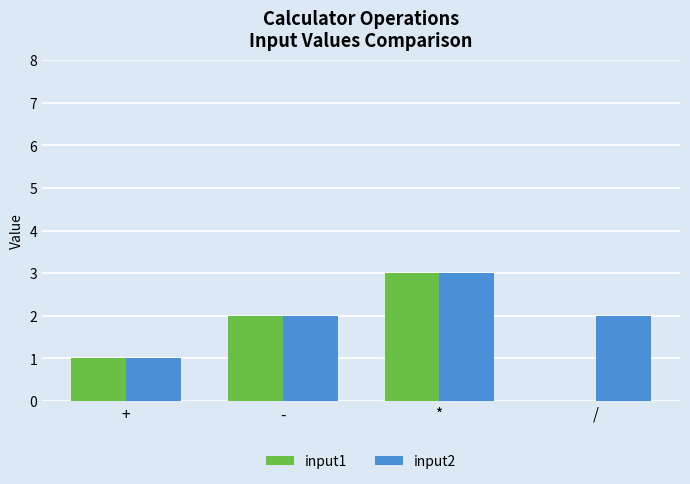

What value does the input2 series have at -?

2